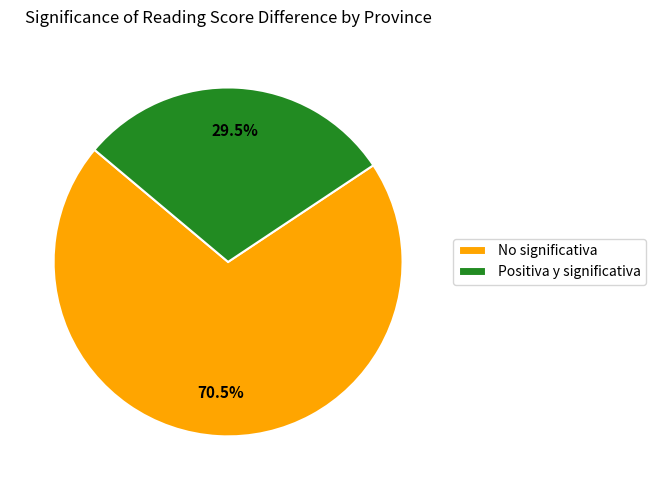

True or false: No significativa accounts for 61% of the total.

False